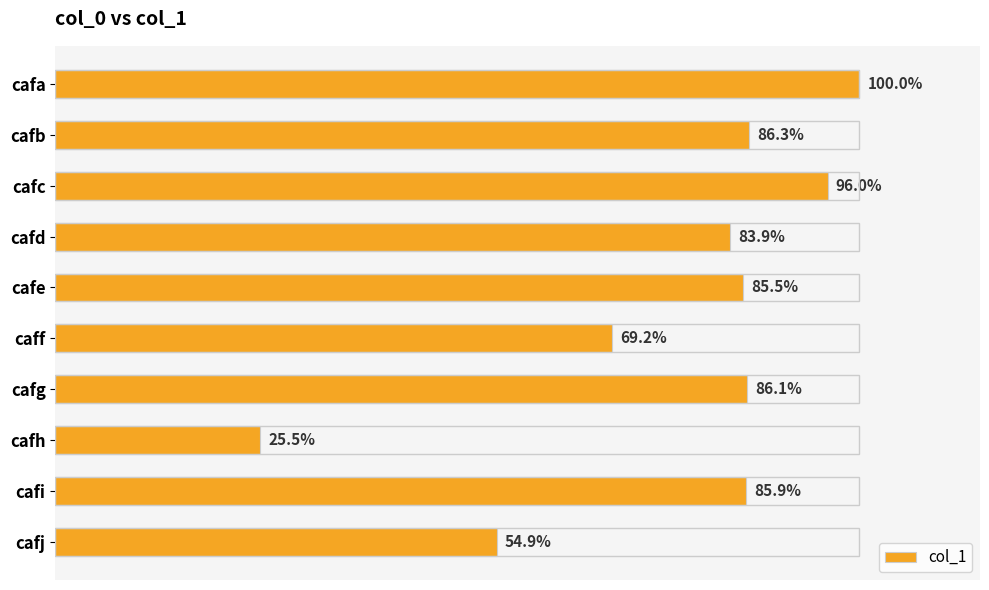

Does the chart contain any negative values?

No